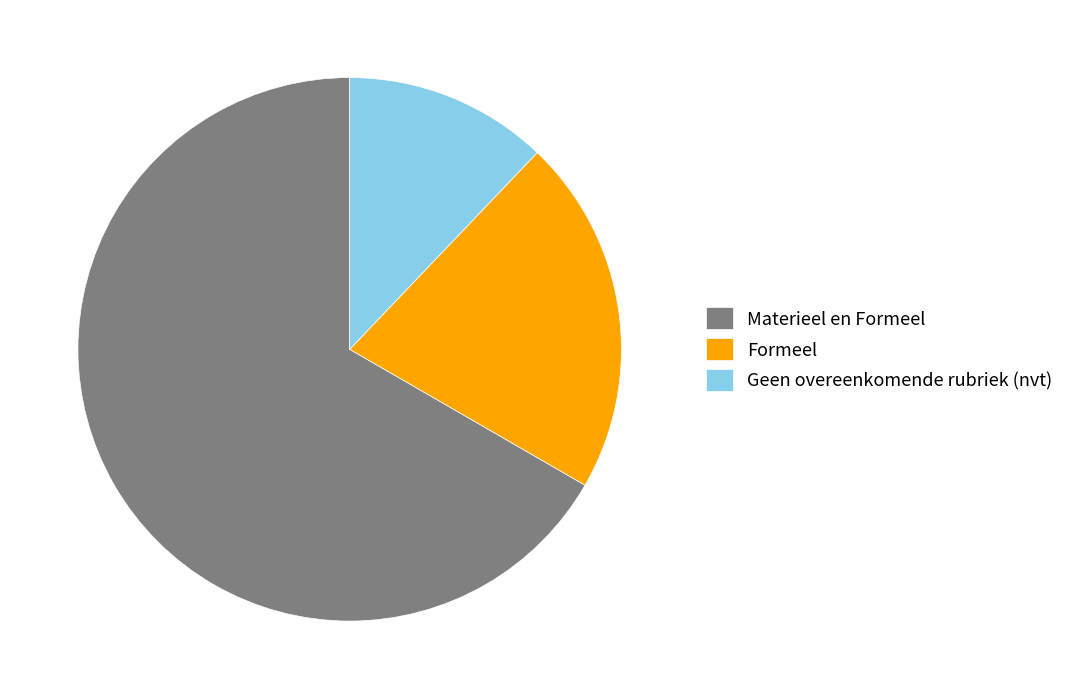

Rank the categories by value from lowest to highest.

Geen overeenkomende rubriek (nvt), Formeel, Materieel en Formeel